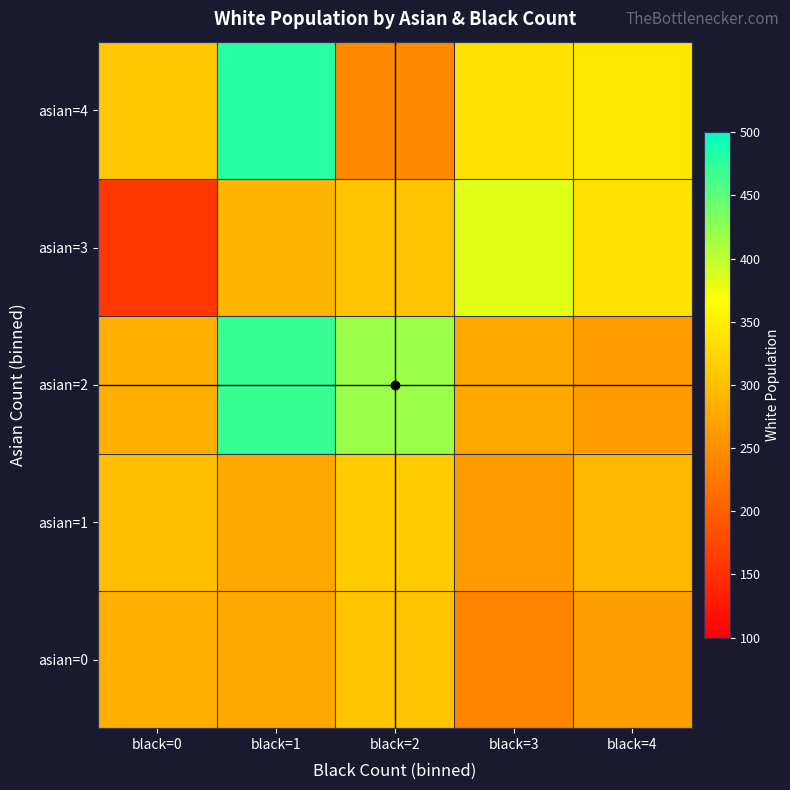

At how many categories does at least one series exceed 329?

4